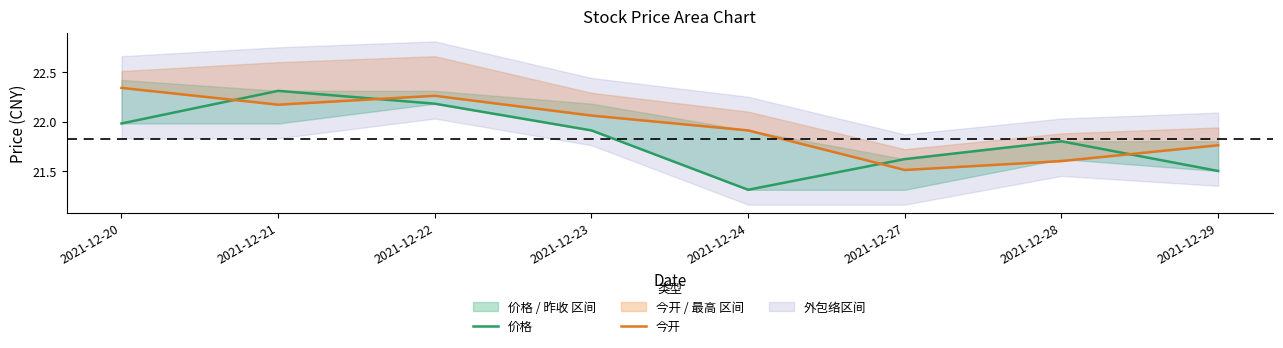

What is the difference between the maximum and minimum values in the 今开 series?

0.8